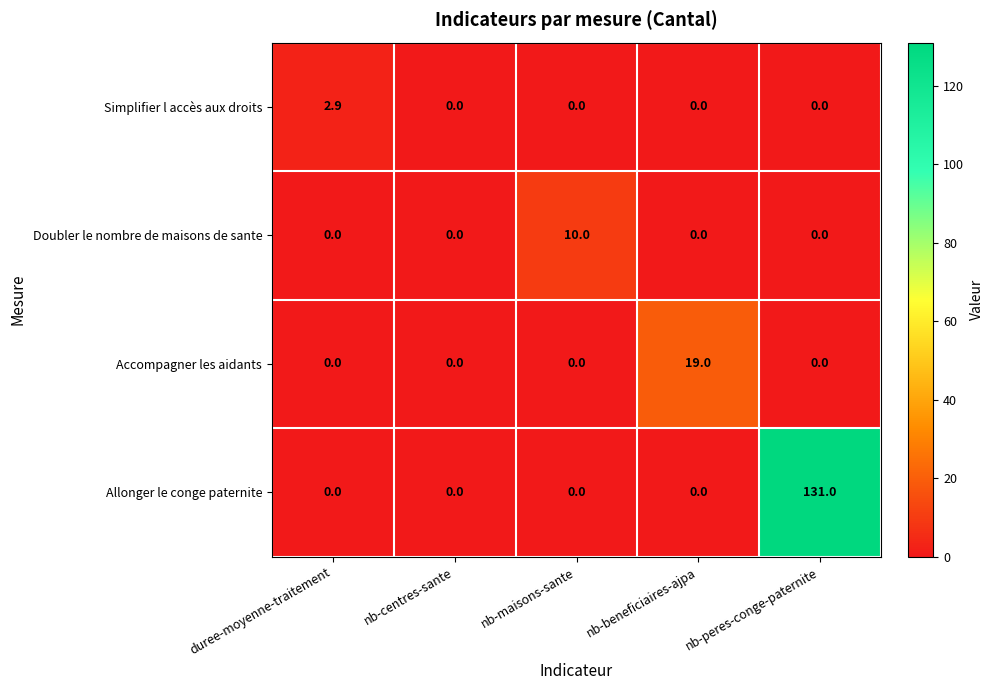

Which series has the largest range (max minus min)?

Allonger le conge paternite